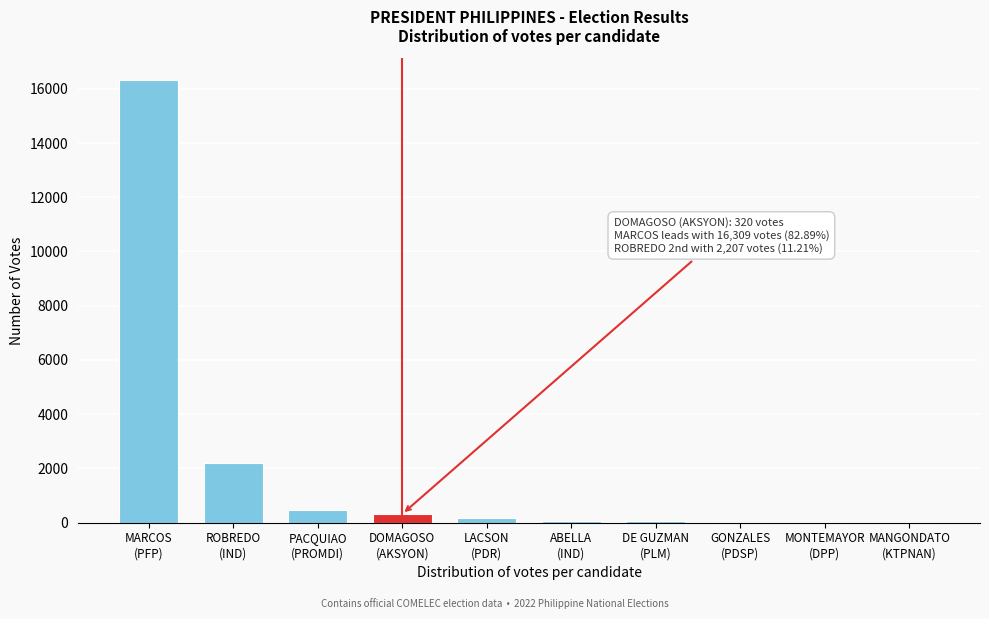

What is the greatest value displayed?

16309